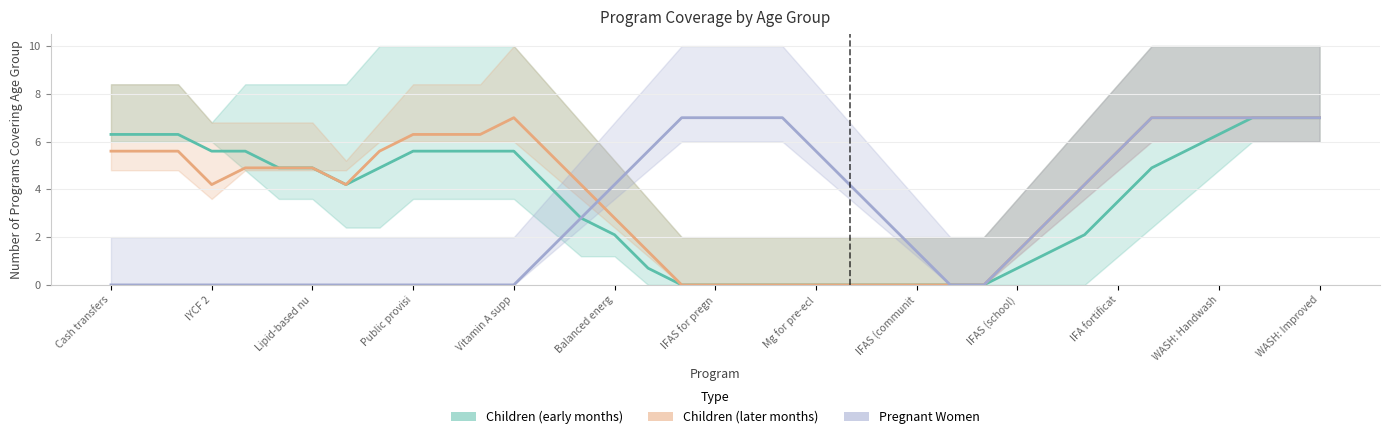

What is the average value of the Children (later months) series?

3.8